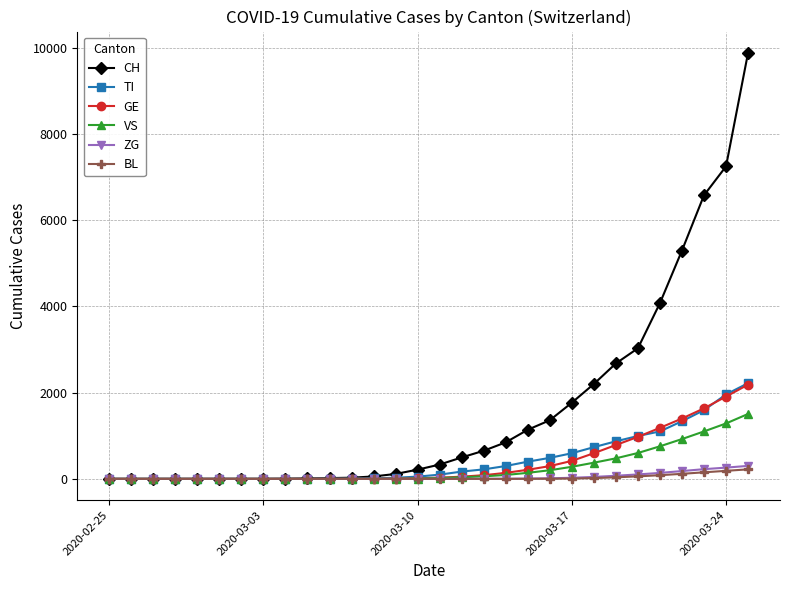

What is the average value of the BL series?

30